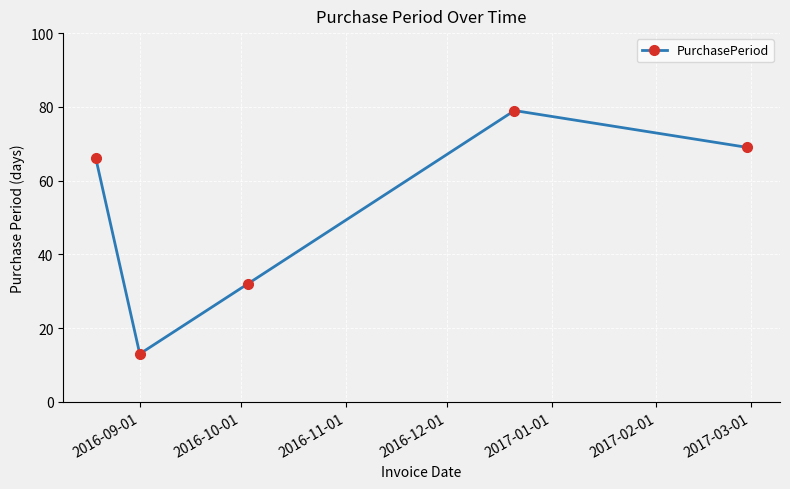

What is the value of the 1st point from the left?

66